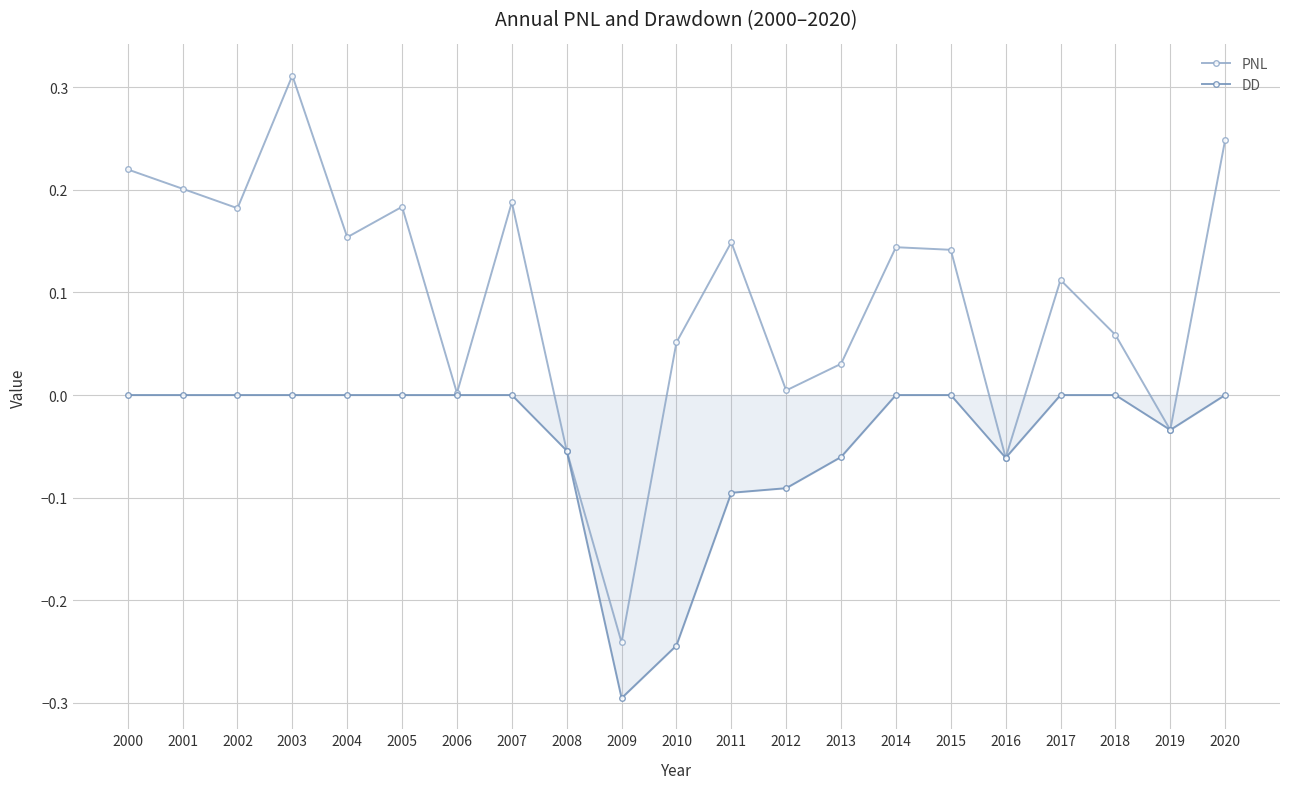

In PNL, how many points are lower than both neighbors (excluding endpoints)?

7